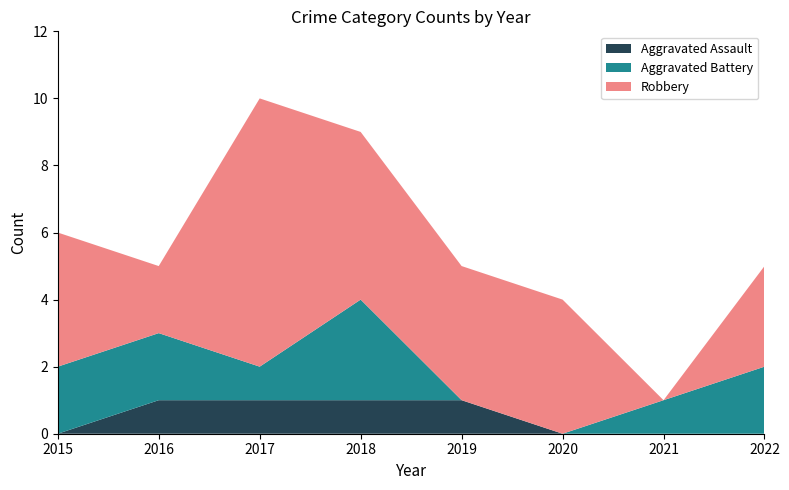

Reading right to left, extract all data points from this chart.

Aggravated Assault: 0	0	0	1	1	1	1	0
Aggravated Battery: 2	1	0	0	3	1	2	2
Robbery: 3	0	4	4	5	8	2	4